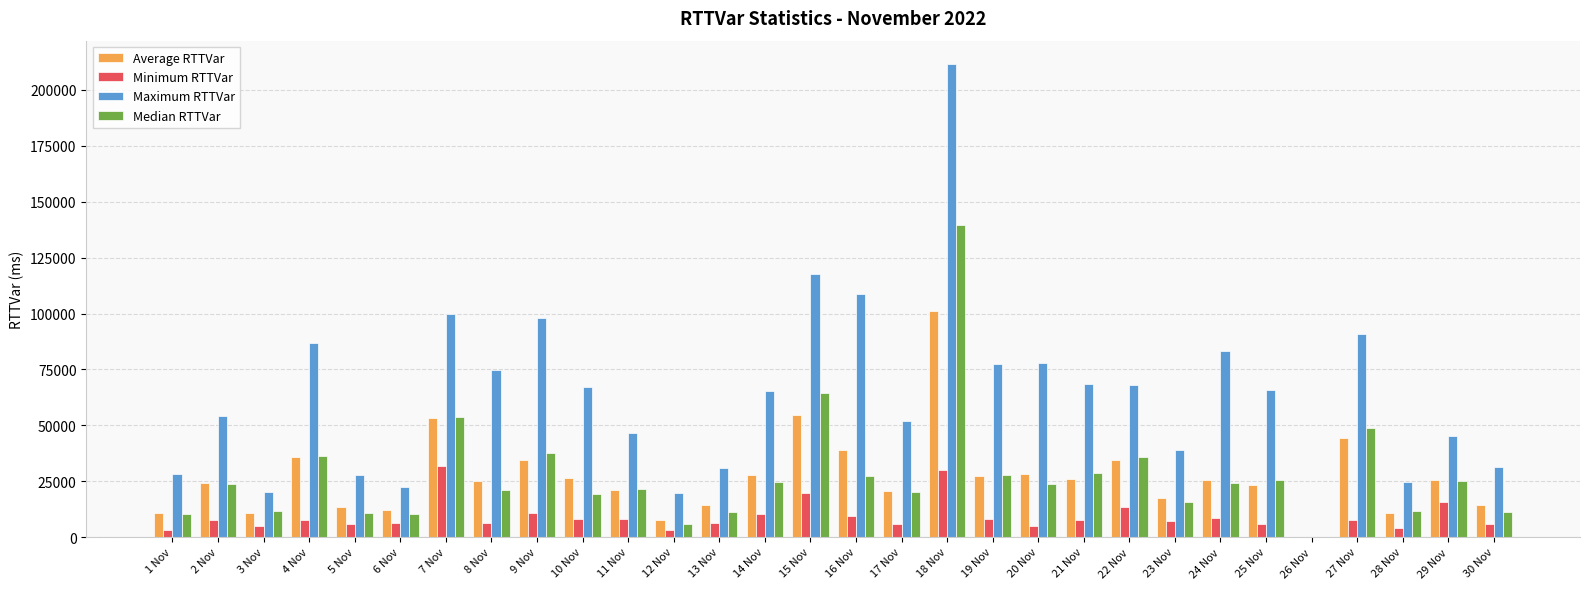

At which category is the sum across all series the highest?

18 Nov